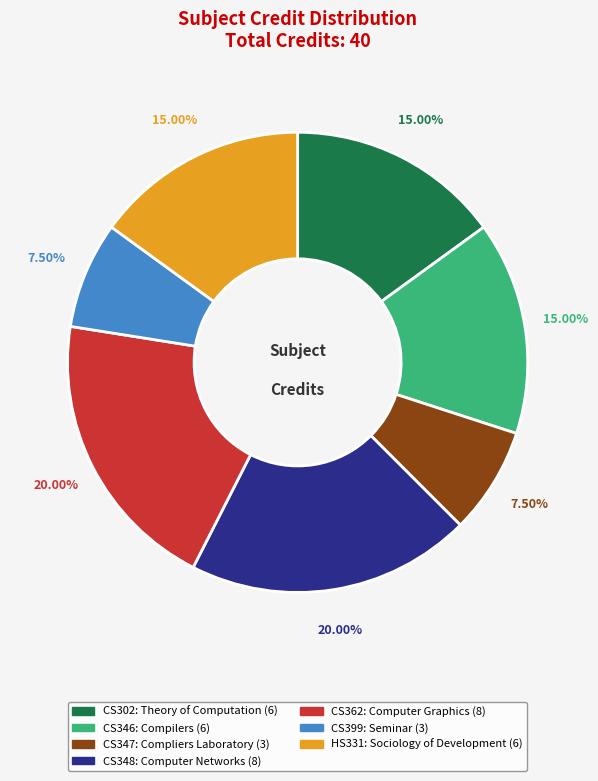

Is there a majority slice in this chart?

No